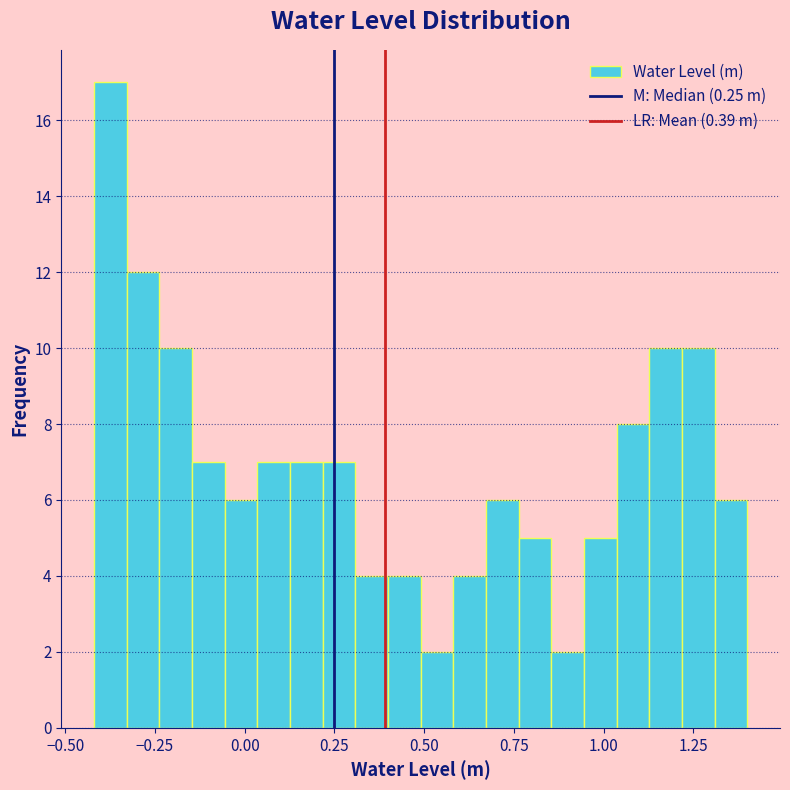

Around what value on the x-axis is the tallest bar? Give the approximate position of its centre, as read against the axis.

-0.35